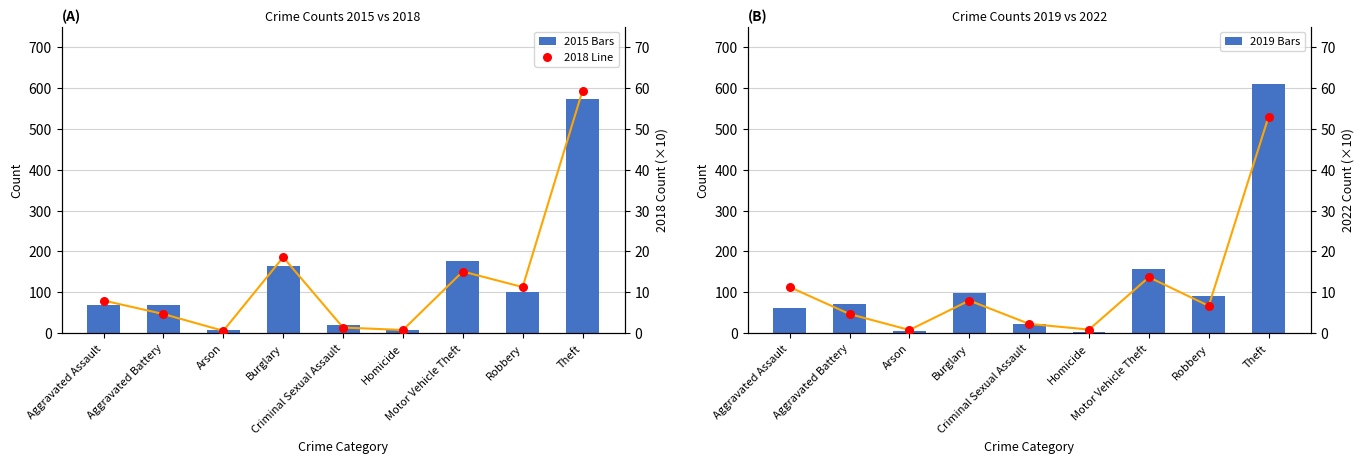

Which series reaches the maximum Y coordinate?

2018 (scaled)